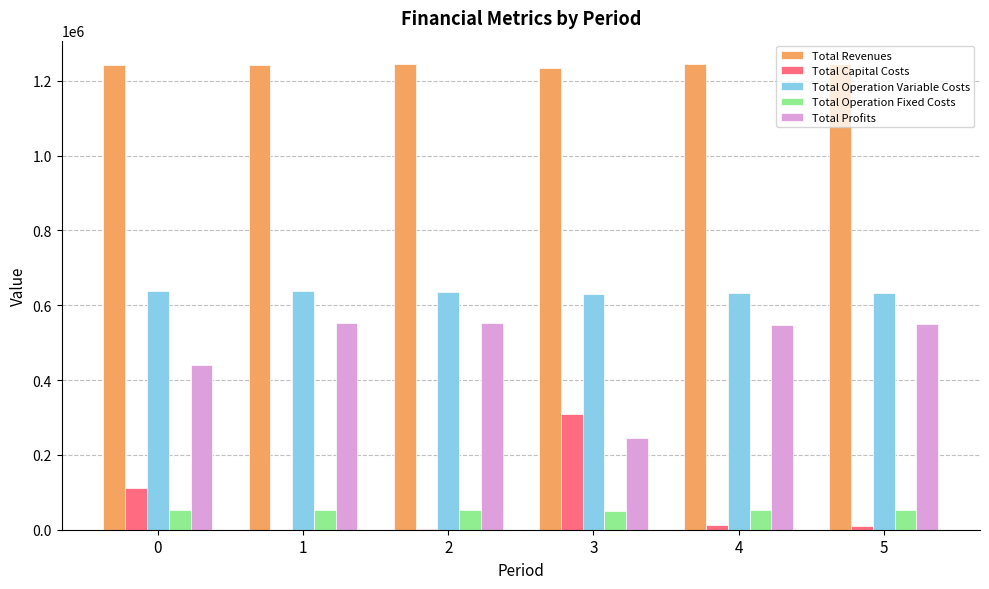

The value of Total Revenues at 4 is 584292.3. True or false?

False